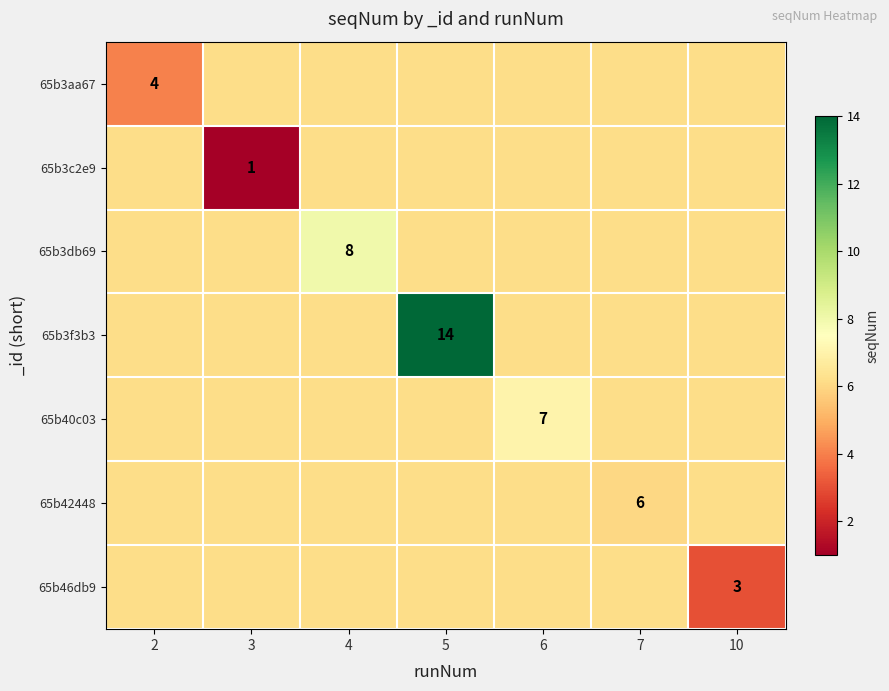

At which label is 65b46db9 closest to 4?

10